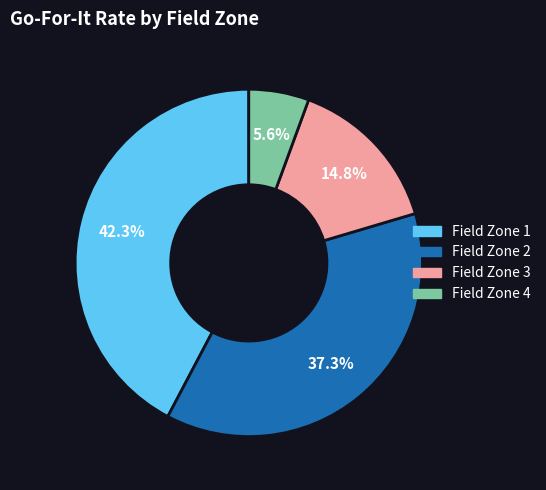

Does any single category account for the majority?

No